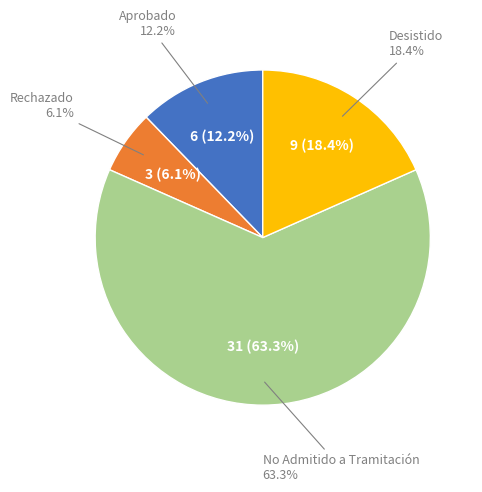

Which slice is the largest?

No Admitido a Tramitación